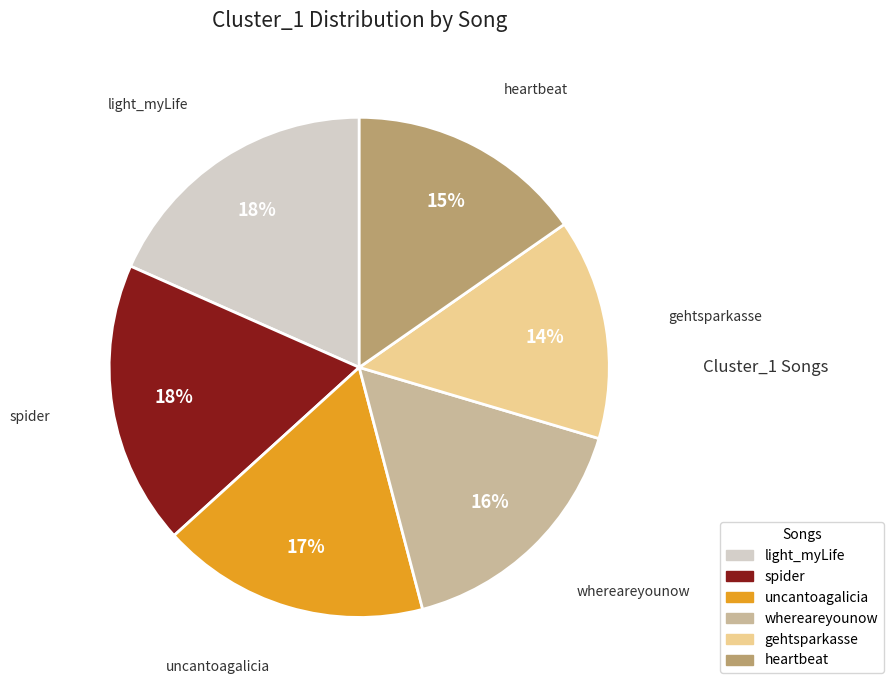

Combined, do uncantoagalicia and heartbeat account for over 50%?

No